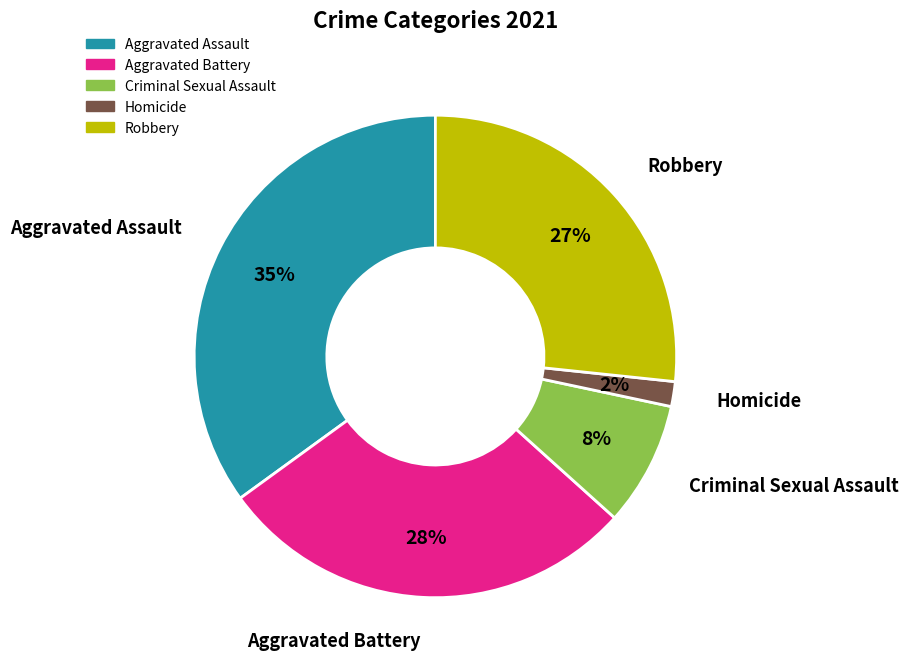

How many segments does this pie chart have?

5